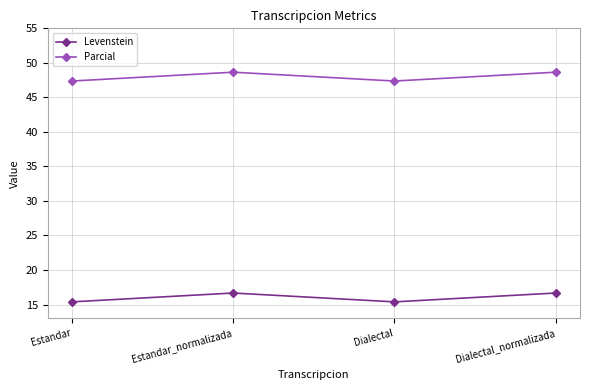

Reading left to right, what are all the values shown in this chart?

Levenstein: 15.4	16.7	15.4	16.7
Parcial: 47.4	48.6	47.4	48.6